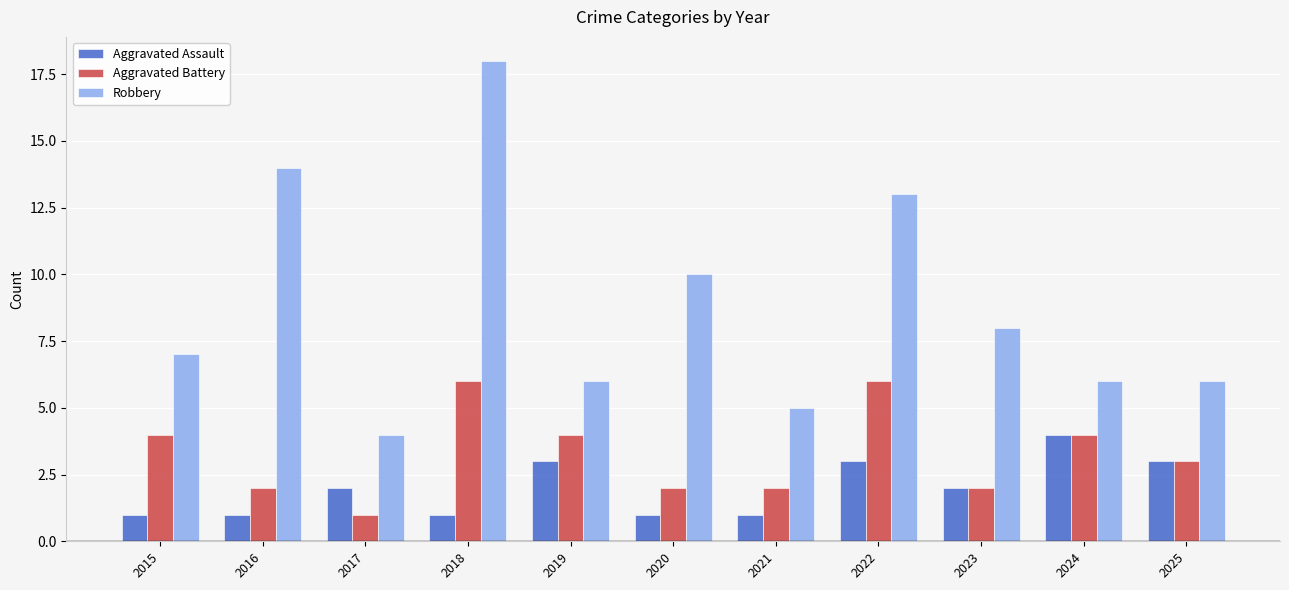

What is the maximum value shown in the chart?

18